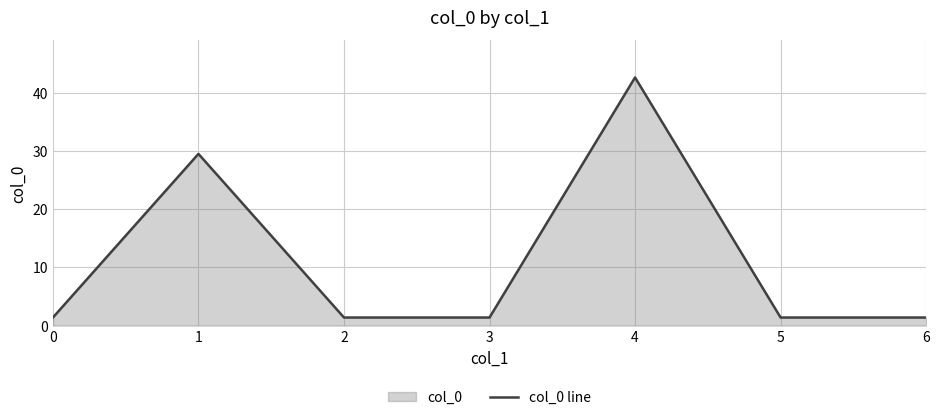

At which label is the value closest to 21?

1